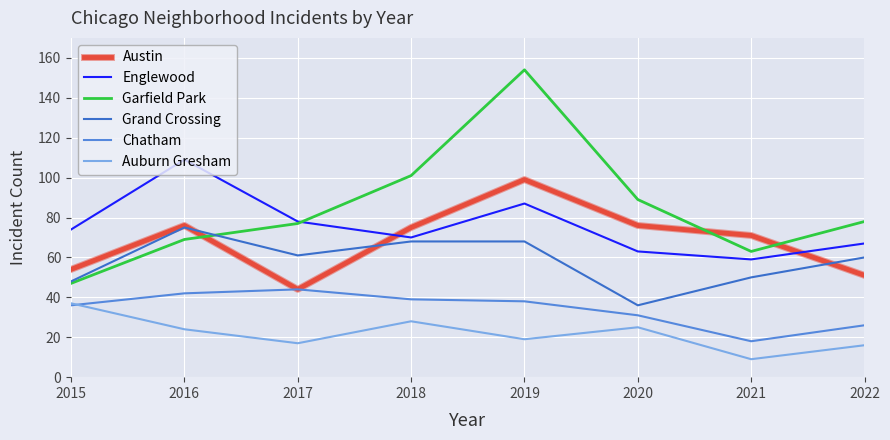

After their last crossing, which series has the higher values: Austin or Englewood?

Englewood